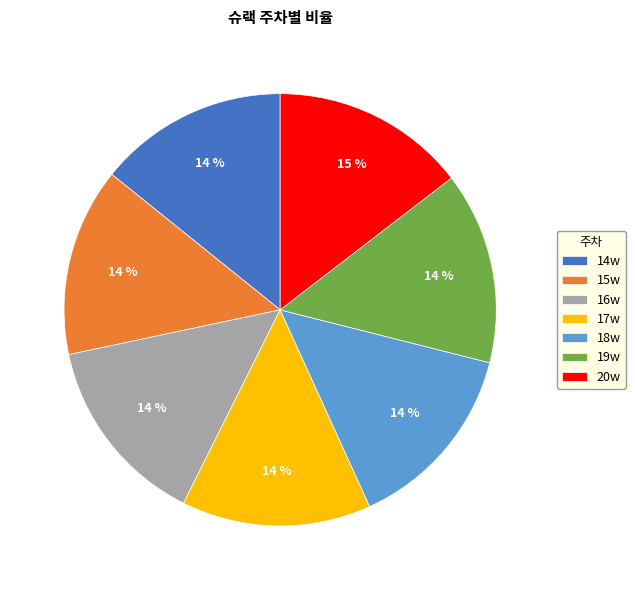

To the nearest percent, what percentage of the pie is 17w?

14%